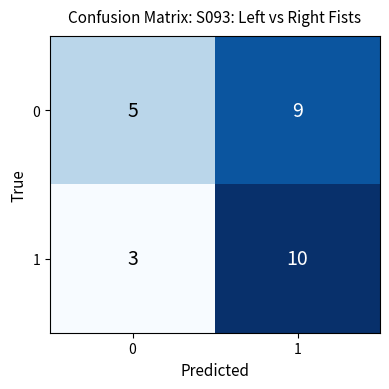

What value does the 0 series have at 1?

9